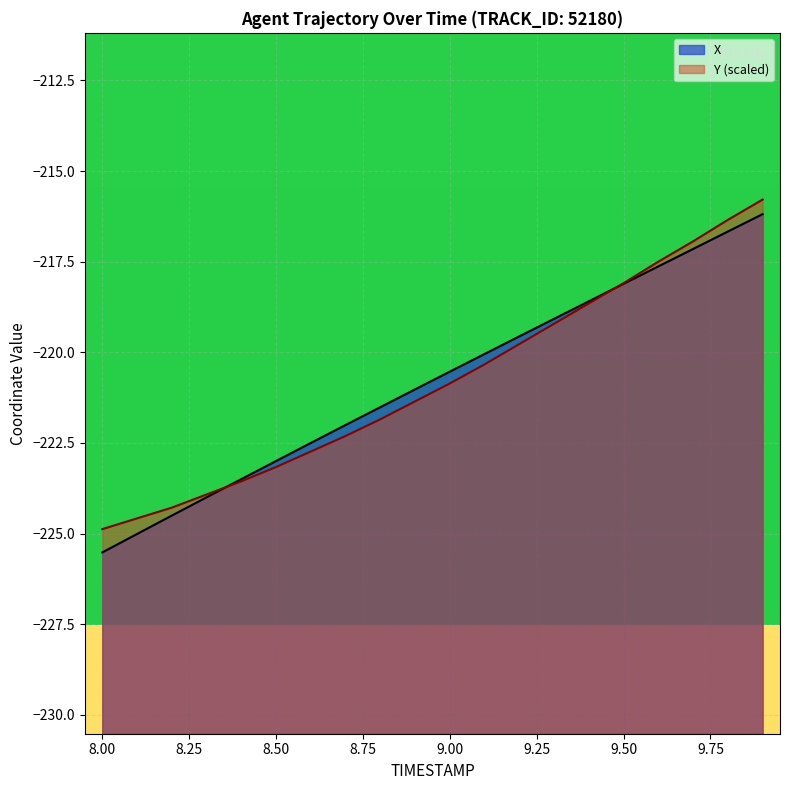

What is the smallest value displayed?

-225.5